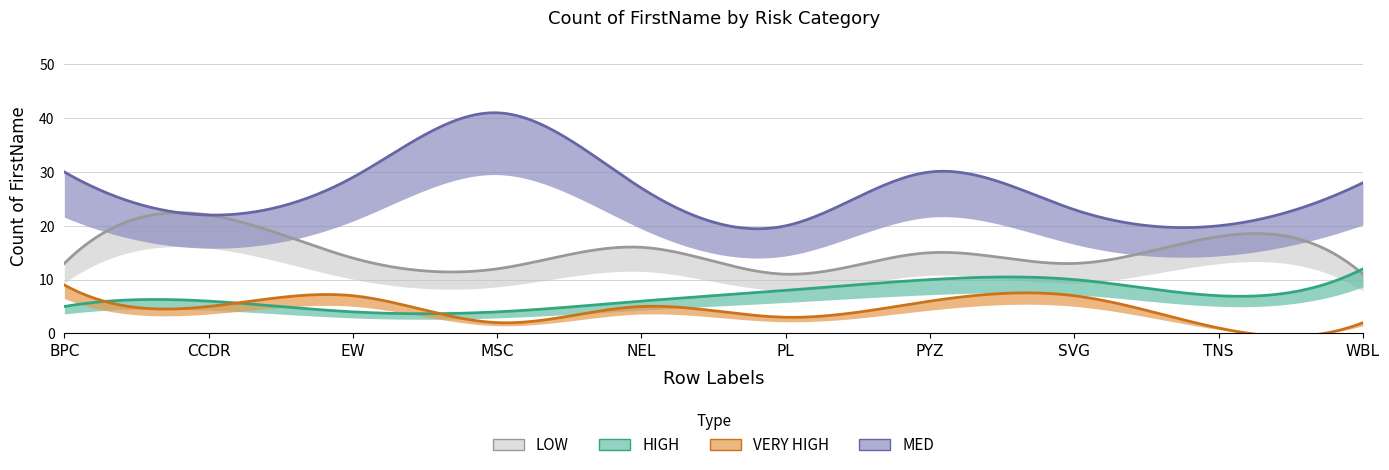

The HIGH series shows 5 at PYZ. True or false?

False